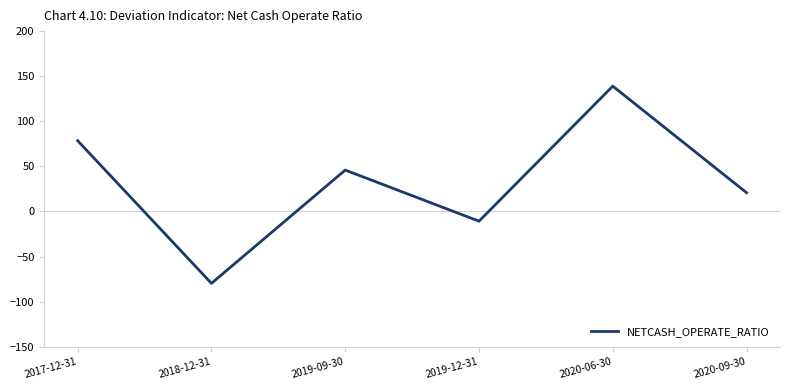

At which category does the chart reach its peak across all series?

2020-06-30